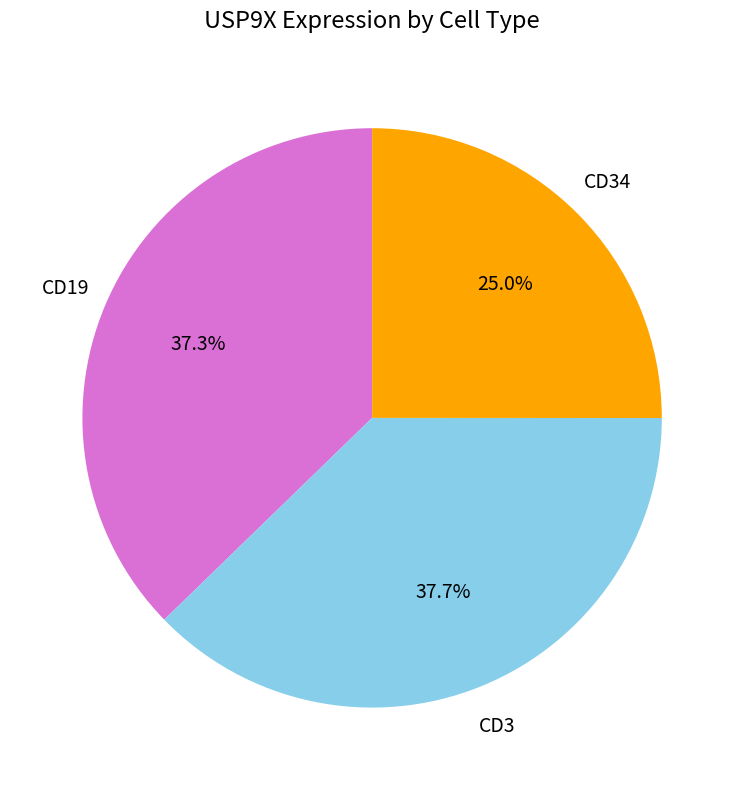

Is there any slice that represents more than half of the pie?

No